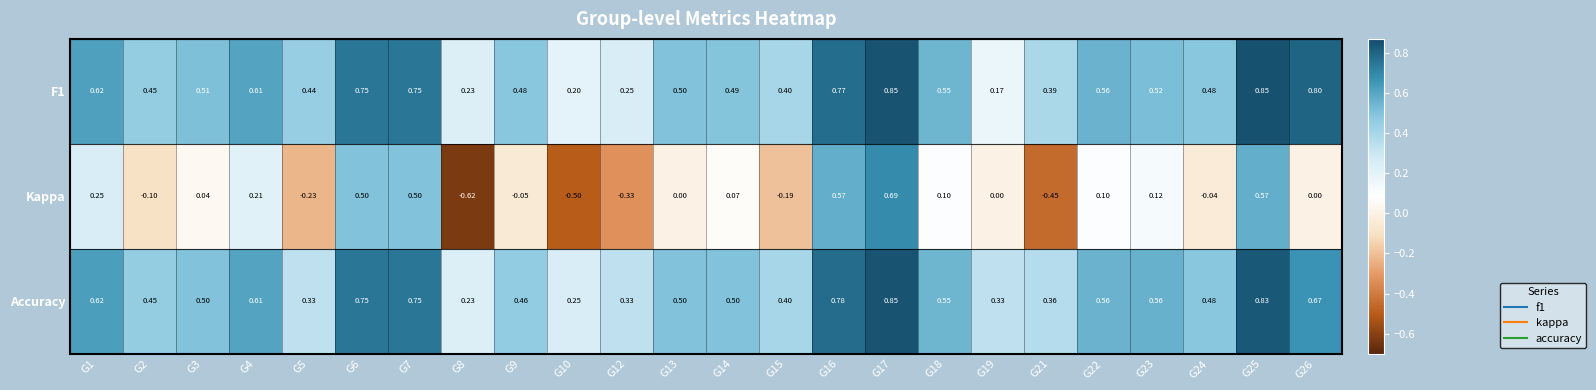

Is the value of F1 at G16 greater than the value of Kappa at G8?

Yes